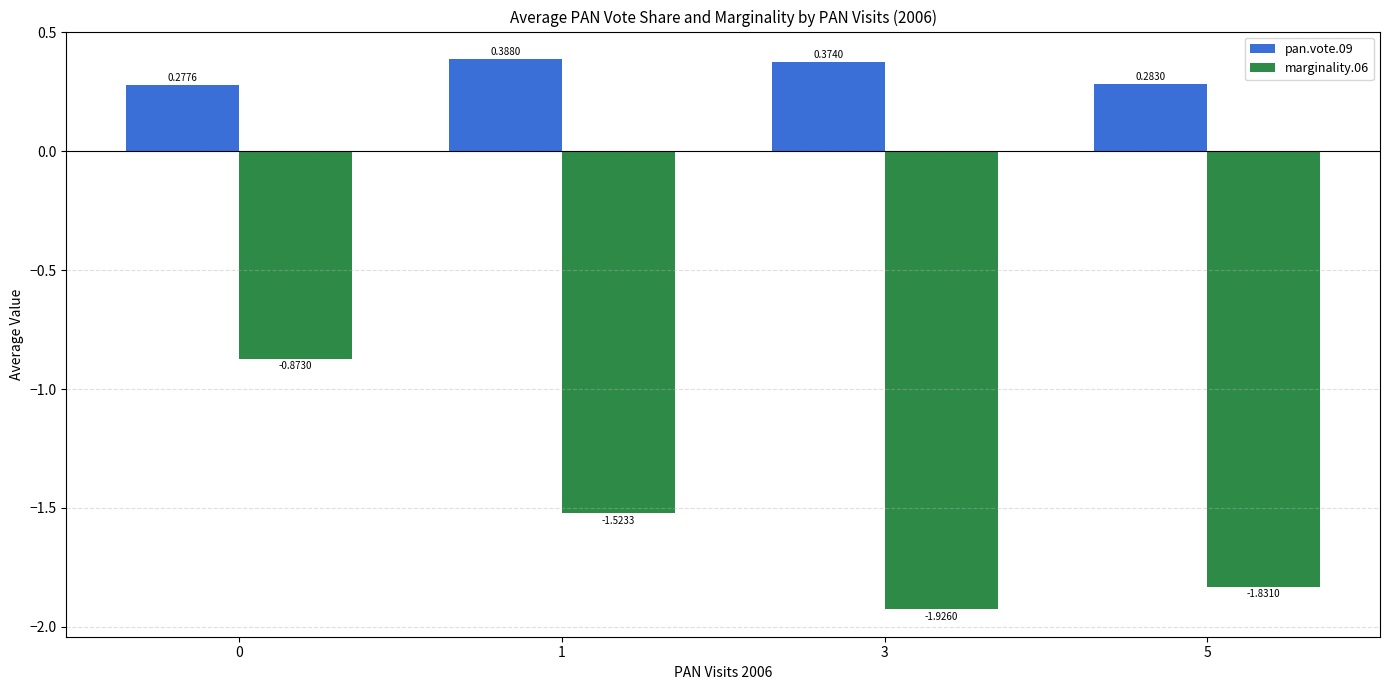

List the series in order of their peak value, highest first.

pan.vote.09, marginality.06